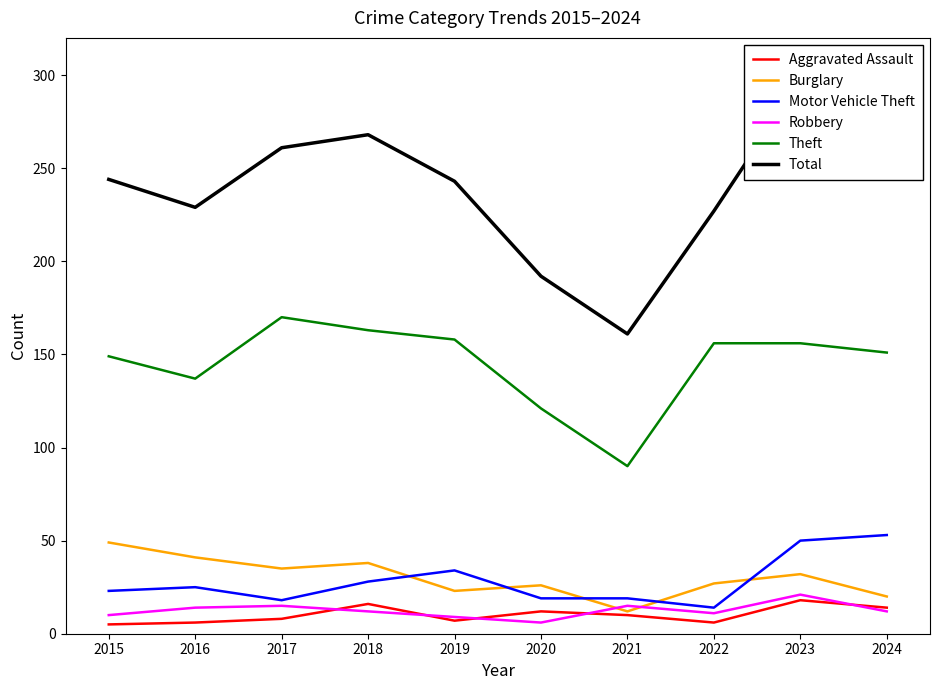

Which series has the largest total across all categories?

Total